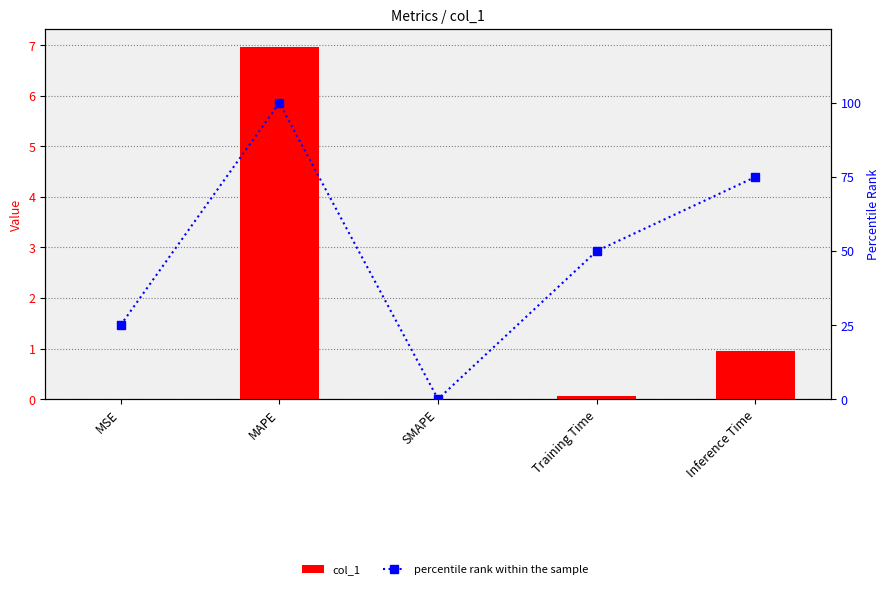

List the series in order of their peak value, lowest first.

col_1, percentile rank within the sample